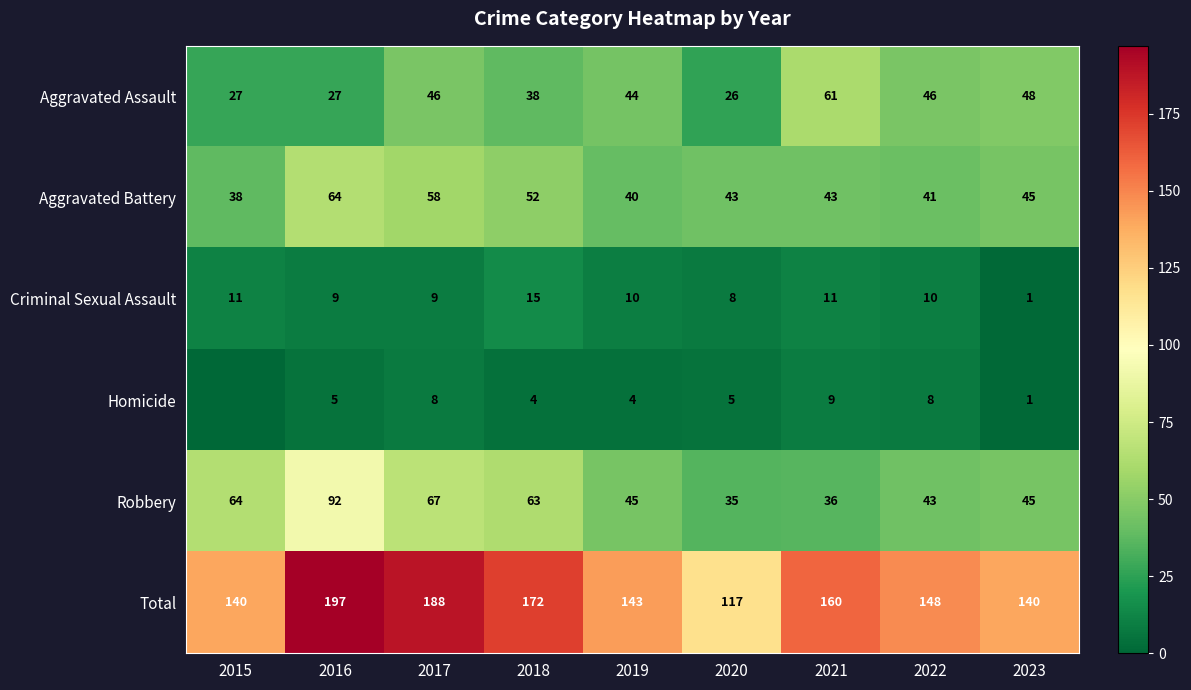

What is the sum of all Robbery values?

490